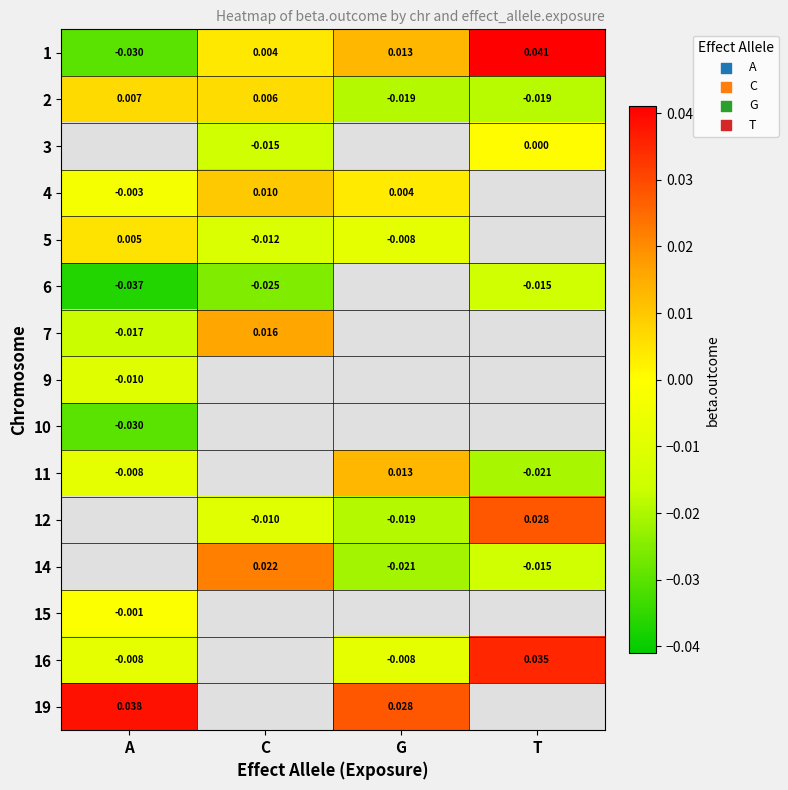

At which label does 1 first exceed 0?

C